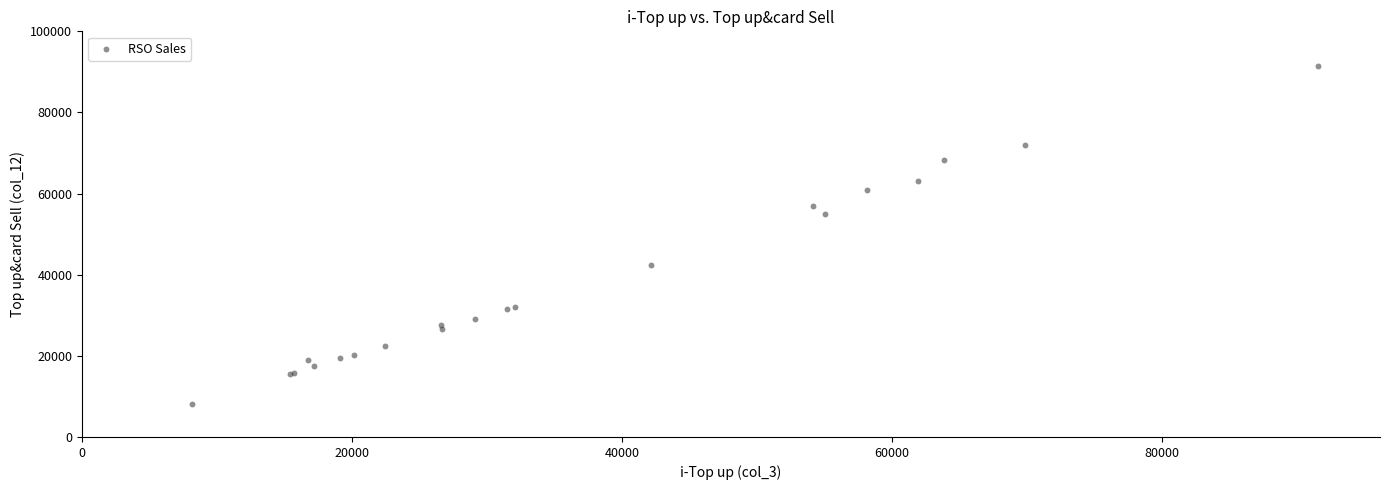

What Y value in the scatter plot is closest to 49866?

55000